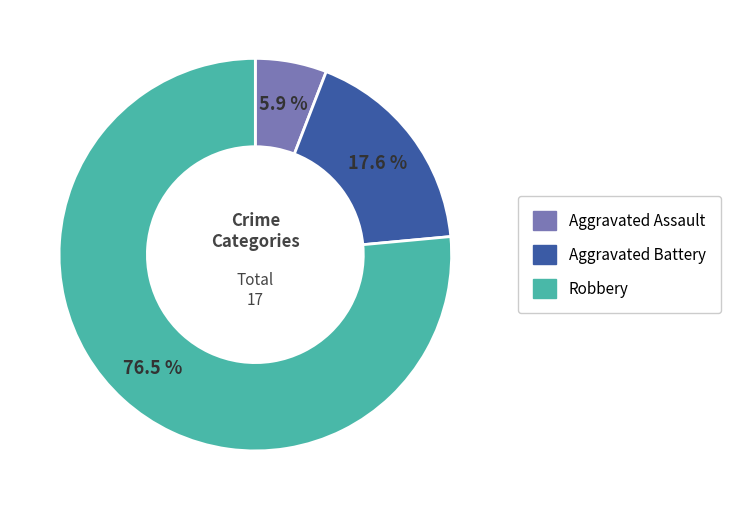

To the nearest percent, what portion does Aggravated Assault represent?

6%